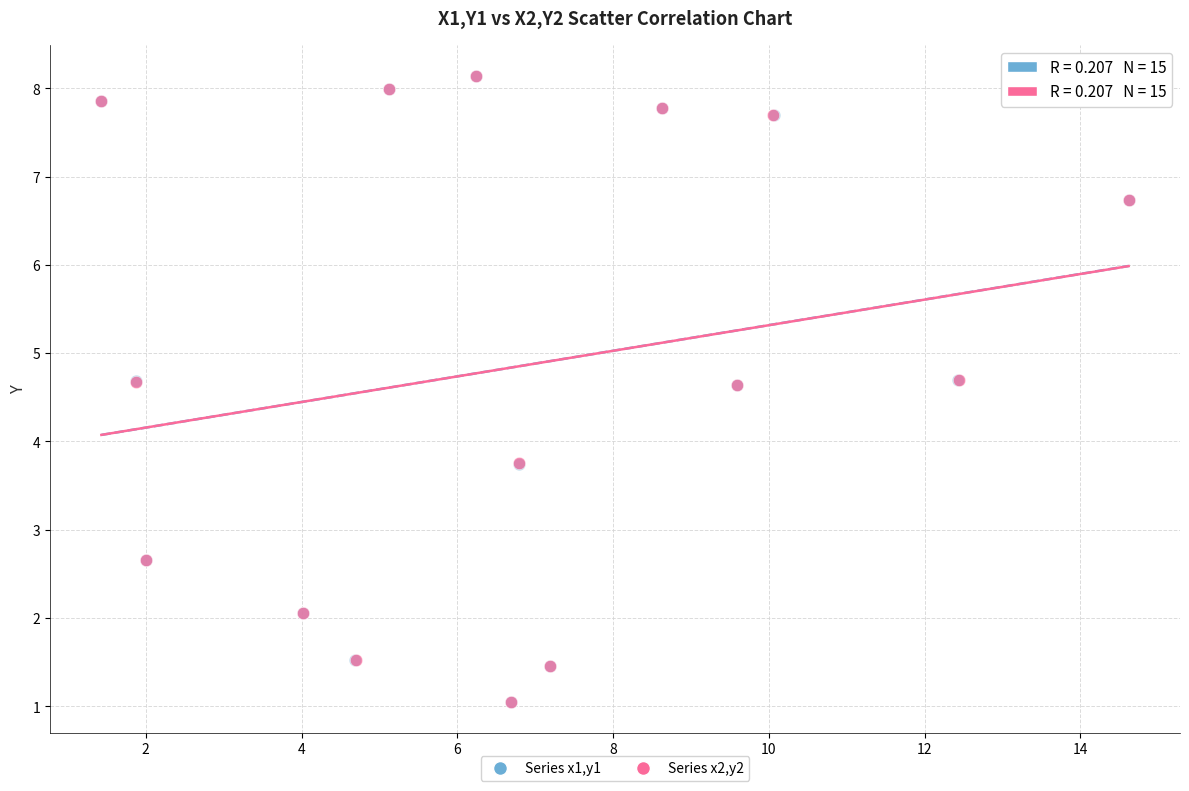

Which series has the widest spread of Y values?

Series x2,y2